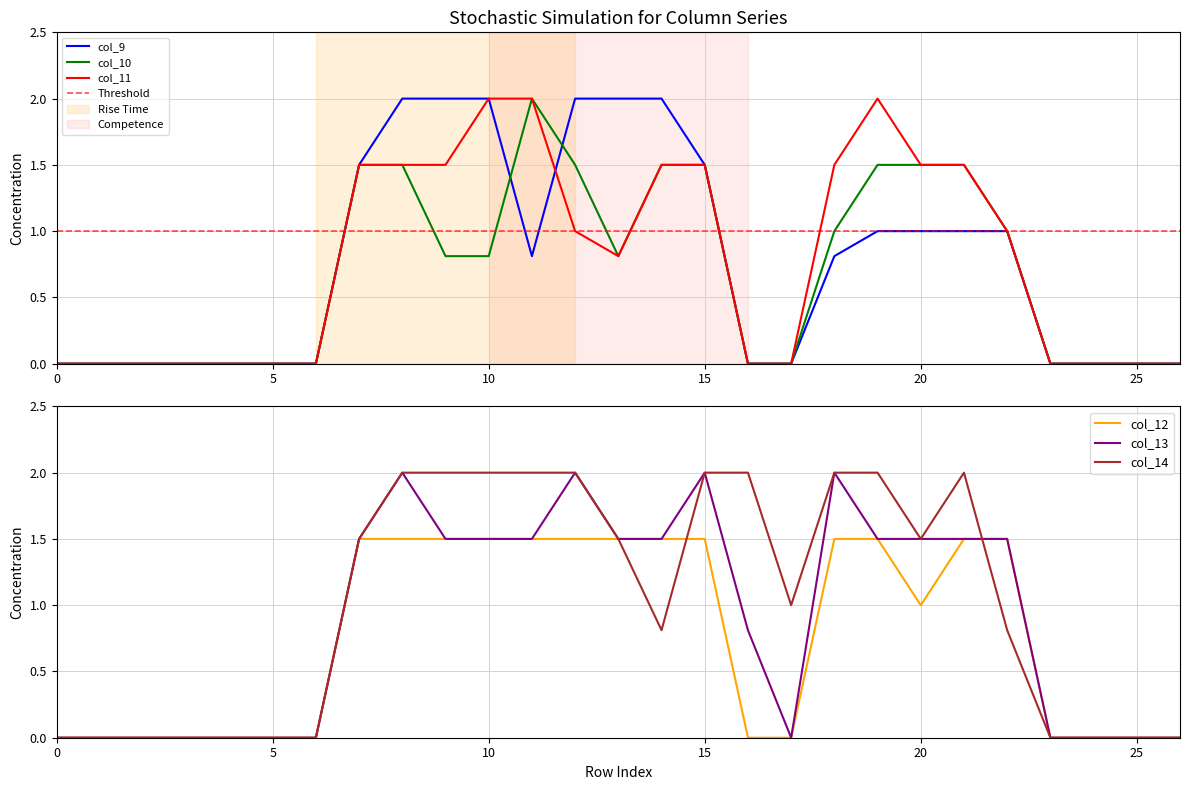

What is the sum of all col_14 values?

27.1